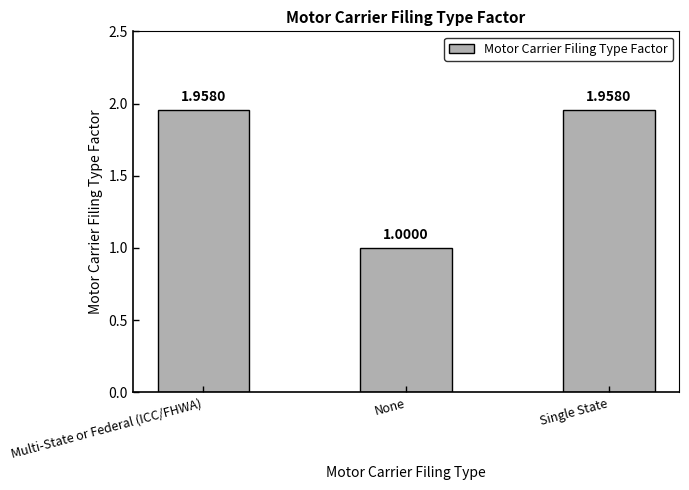

What is the average value?

1.6